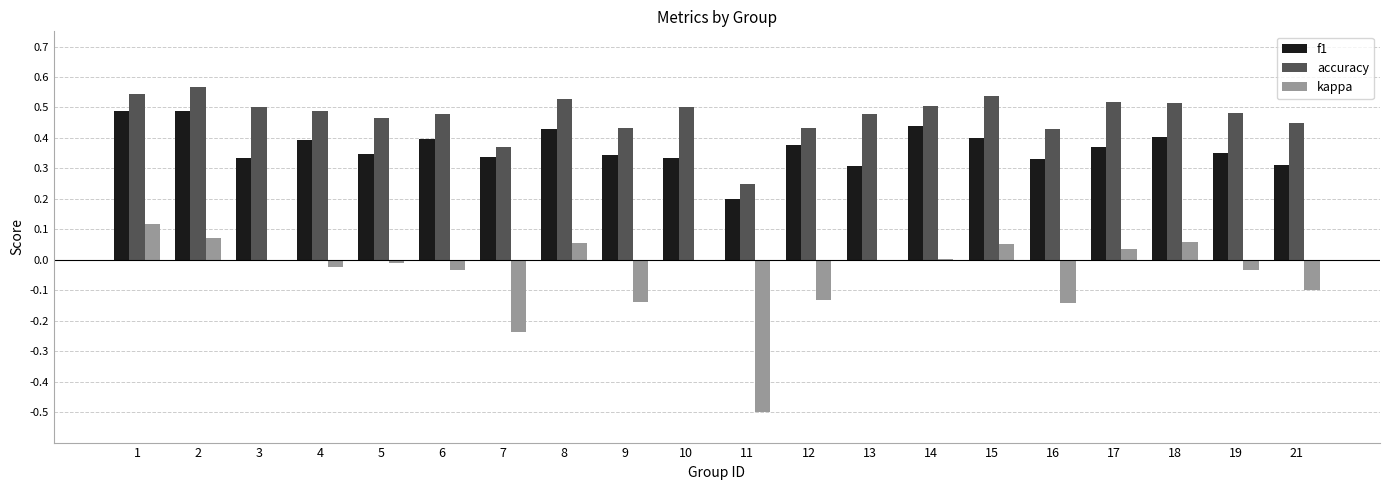

Is the value of f1 at 7 greater than the value of accuracy at 1?

No